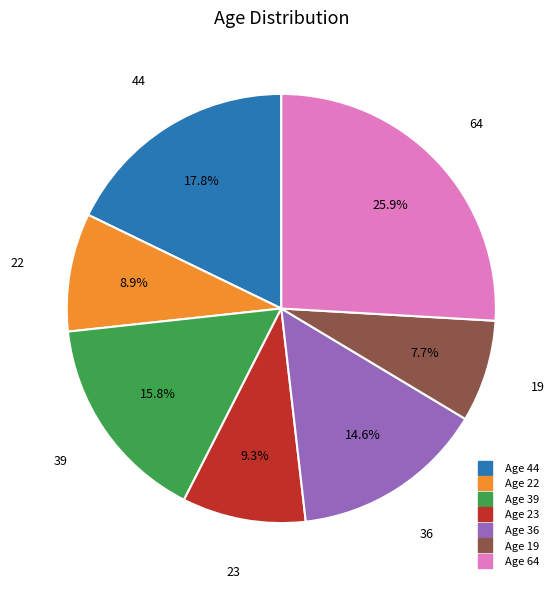

Is there a majority slice in this chart?

No